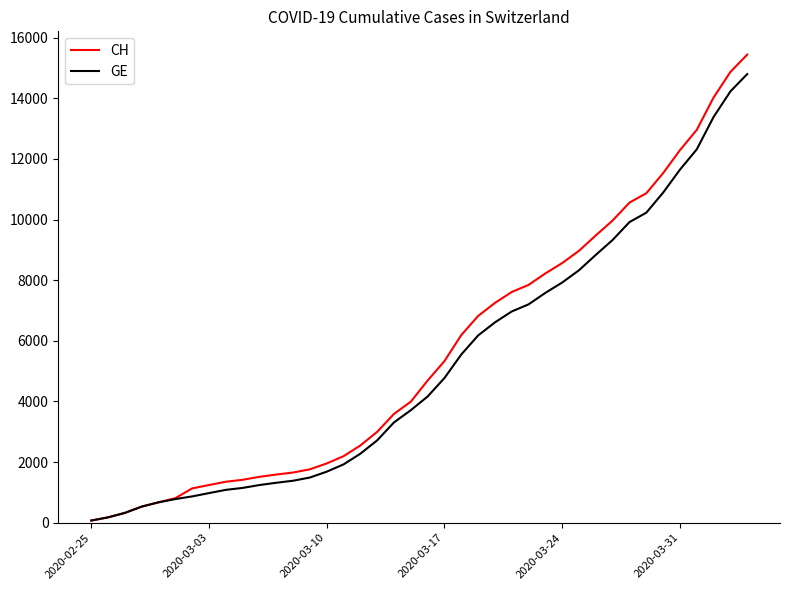

What is the maximum value for CH?

15439